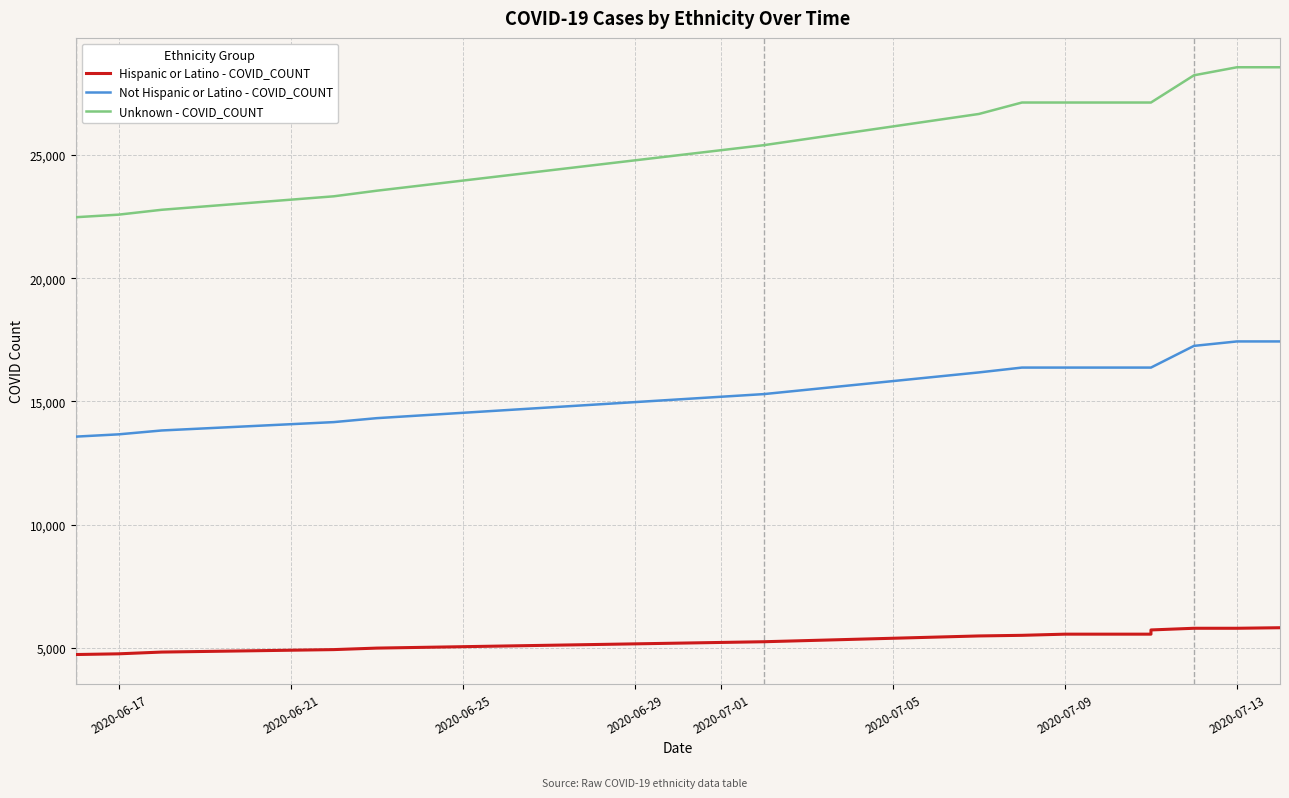

Between 2020-06-17 and 2020-06-25, which series saw the biggest shift?

Unknown - COVID_COUNT